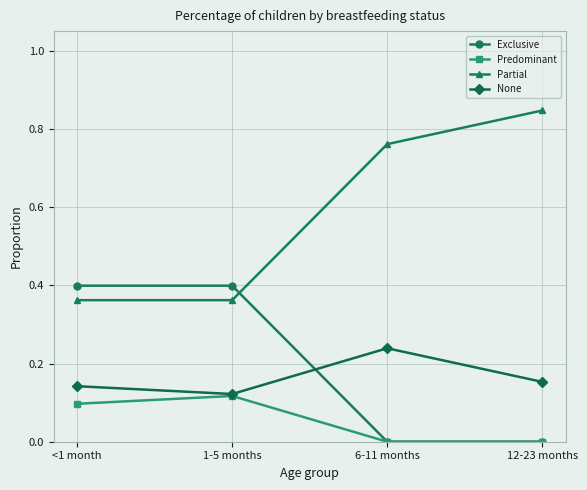

What is the difference between the maximum and minimum values in the Partial series?

0.5